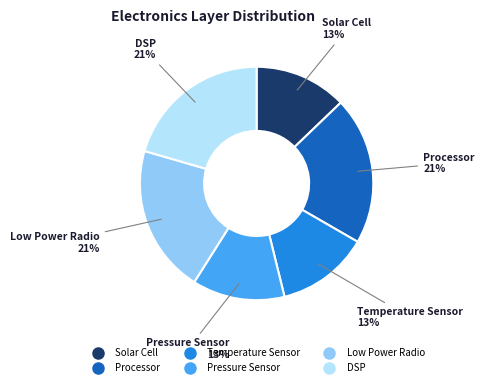

Count the number of slices in the pie.

6